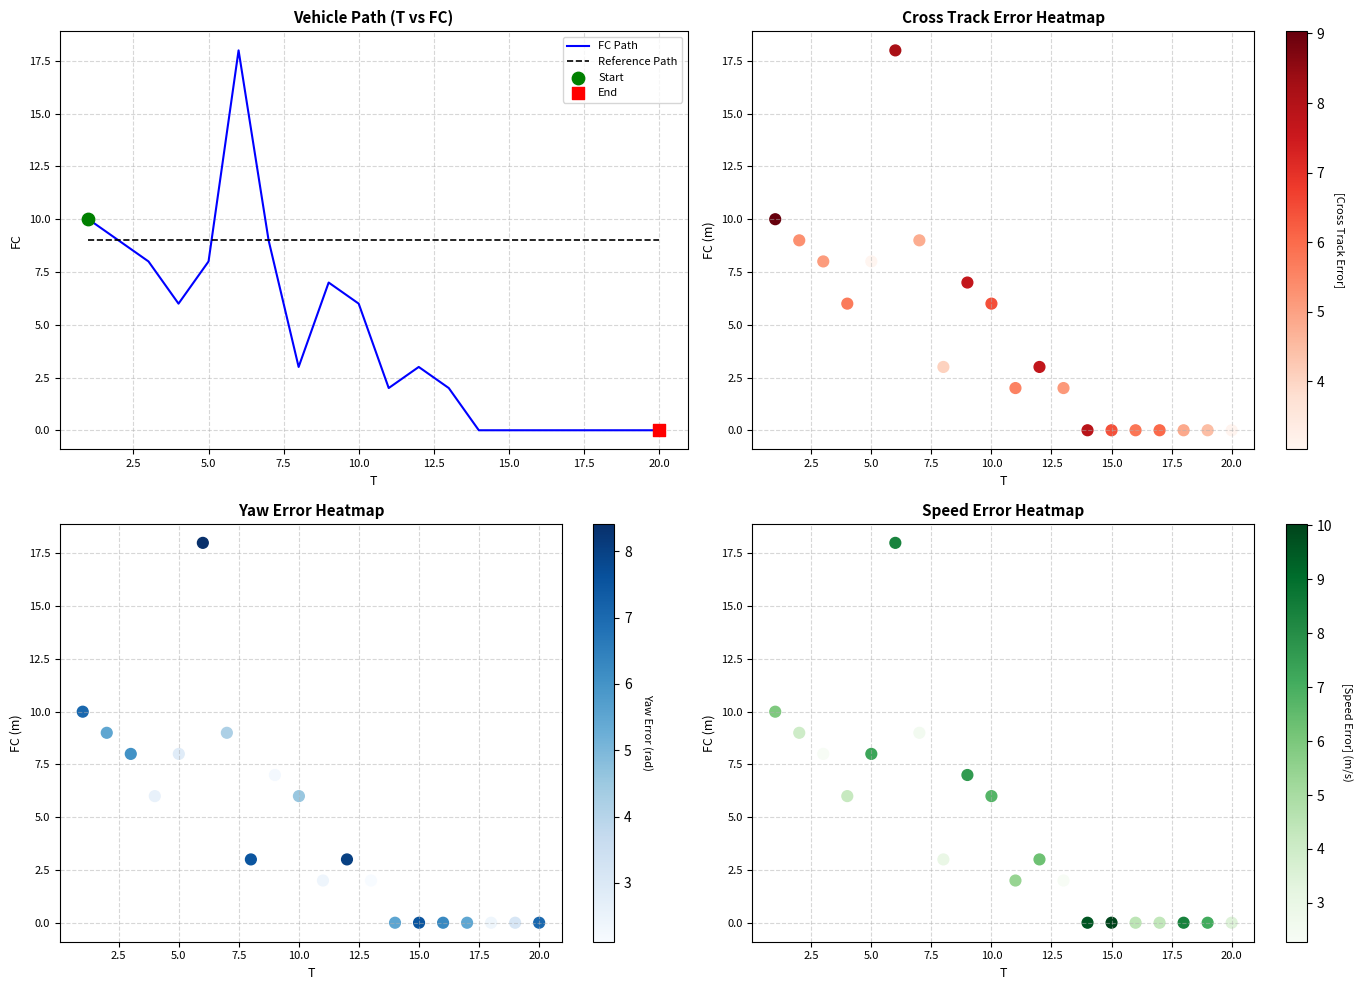

What is the maximum value for Reference Path?

9